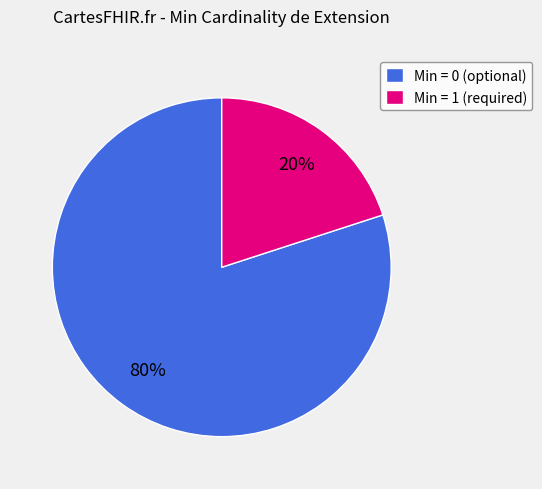

Which slice is the largest?

Min = 0 (optional)